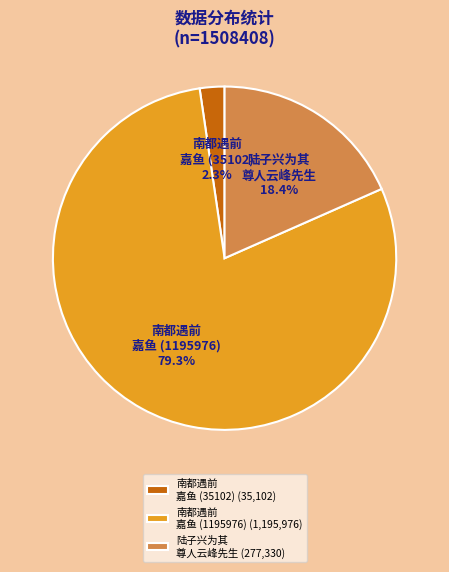

What percentage is NOT represented by 南都遇前嘉鱼刘令言游闽岭作此与之 (35102)?

97.7%